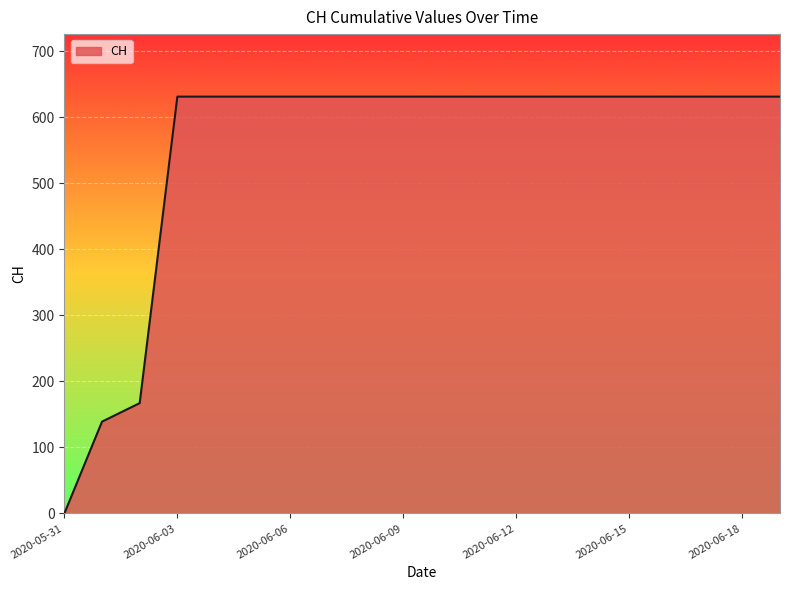

What is the greatest value displayed?

631